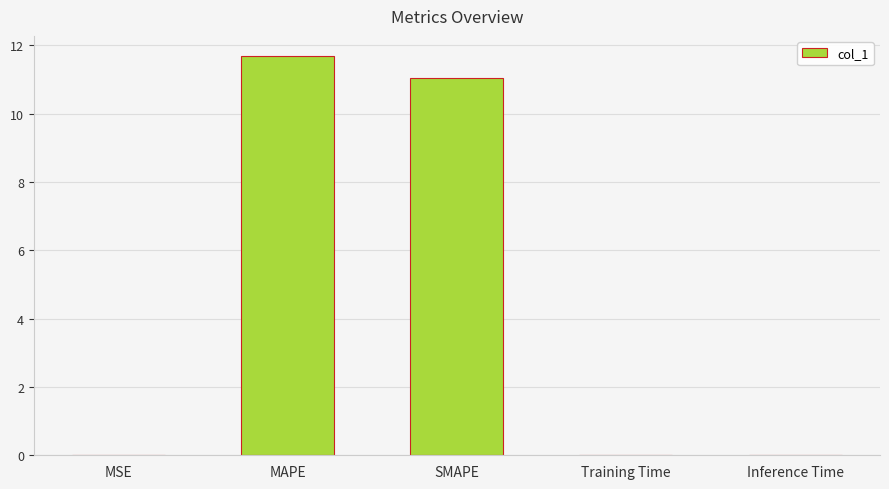

Read the value at SMAPE.

11.0